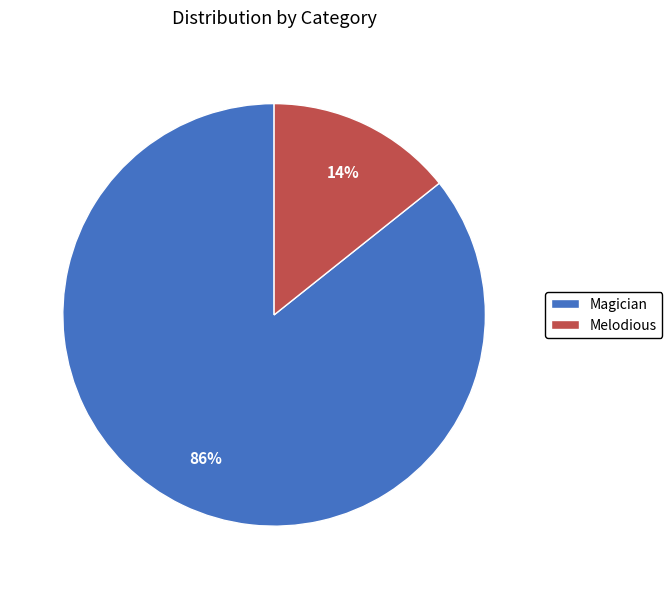

Is it true that Melodious is 22% of the pie?

False